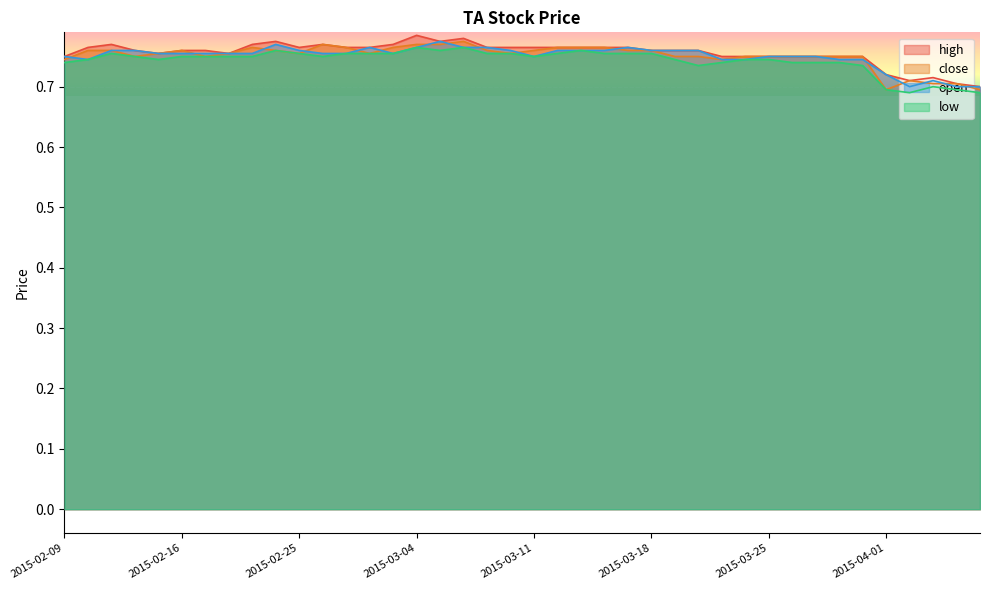

Rank the categories by close value from highest to lowest.

2015-03-06, 2015-02-26, 2015-03-04, 2015-03-05, 2015-02-23, 2015-02-27, 2015-03-03, 2015-03-12, 2015-03-13, 2015-03-16, 2015-02-10, 2015-02-11, 2015-02-16, 2015-02-24, 2015-03-09, 2015-03-11, 2015-03-17, 2015-03-18, 2015-02-13, 2015-02-18, 2015-02-25, 2015-03-02, 2015-03-10, 2015-02-12, 2015-02-17, 2015-03-19, 2015-03-20, 2015-03-24, 2015-03-25, 2015-03-26, 2015-03-27, 2015-03-30, 2015-03-31, 2015-02-09, 2015-03-23, 2015-04-02, 2015-04-03, 2015-04-06, 2015-04-01, 2015-04-07